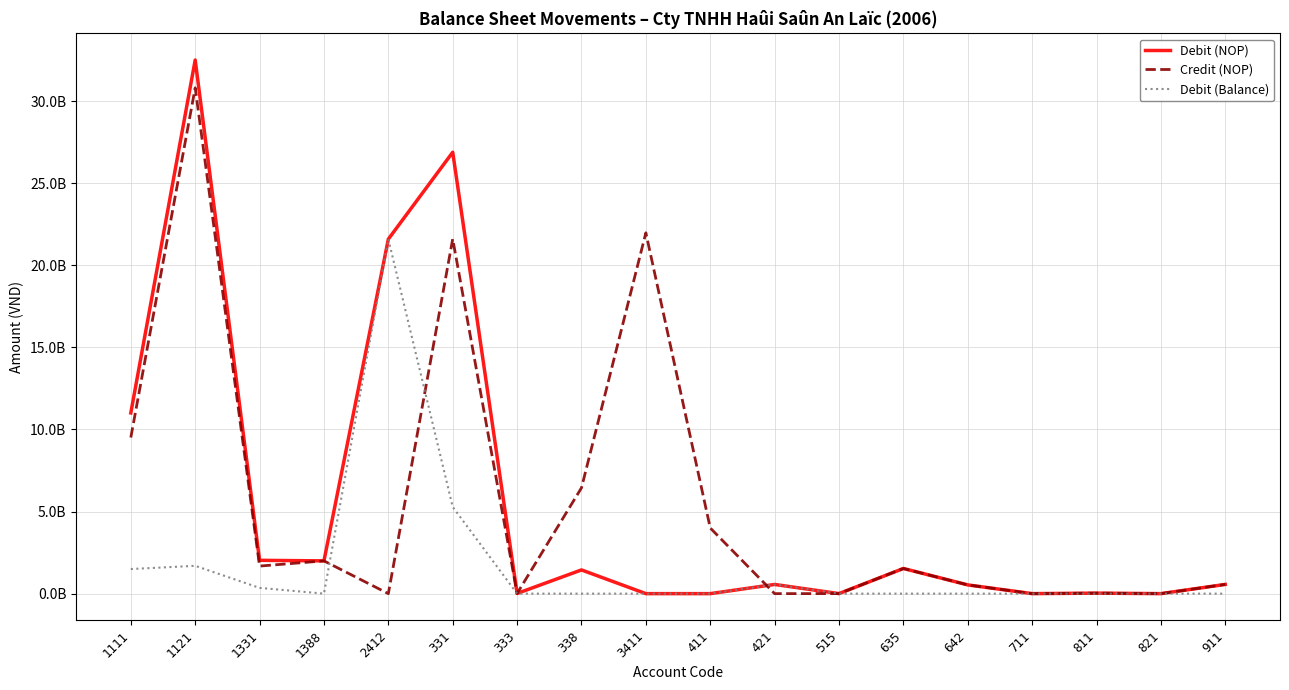

Is the value of Debit (NOP) at 1388 greater than the value of Credit (NOP) at 2412?

Yes